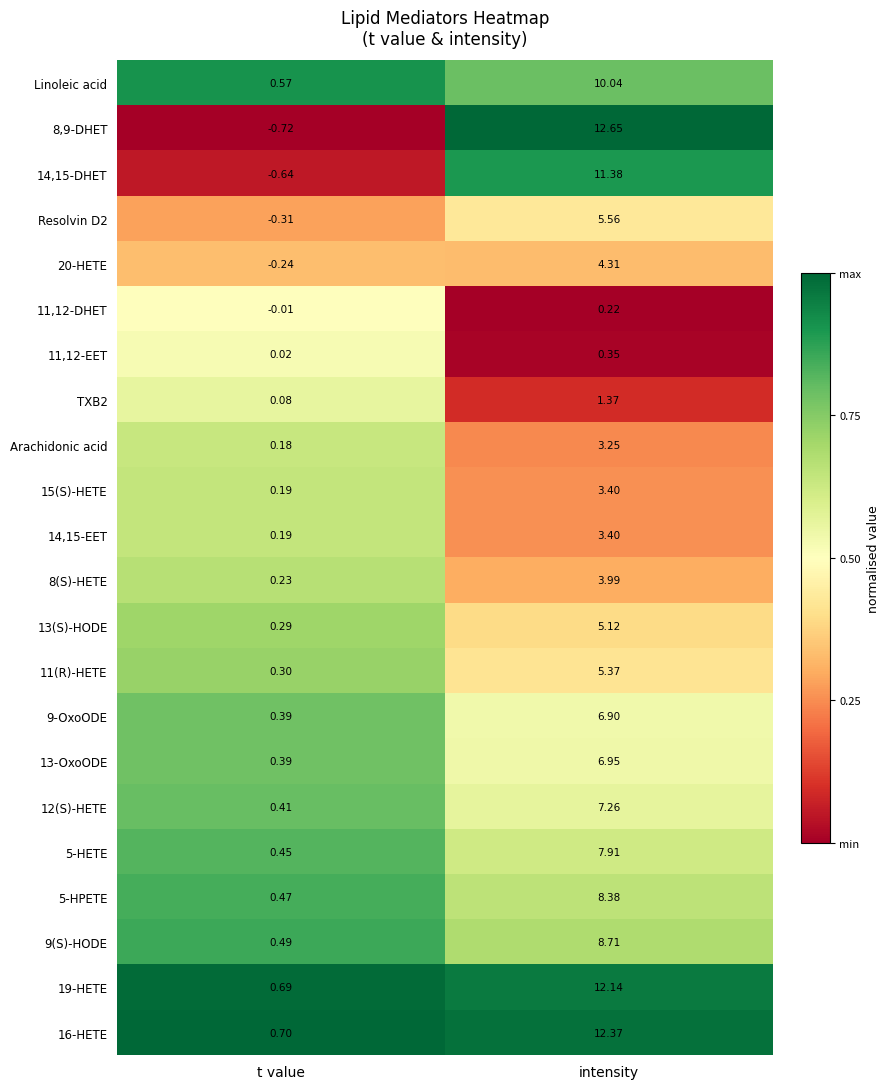

How many series are shown in this chart?

22